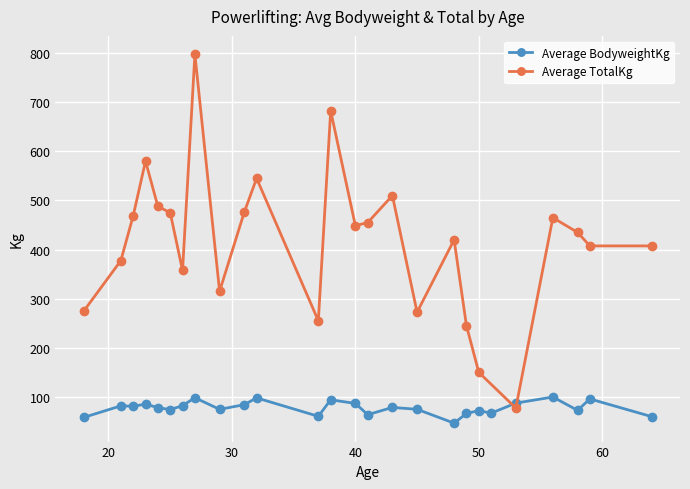

What is the maximum value for Average BodyweightKg?

99.9